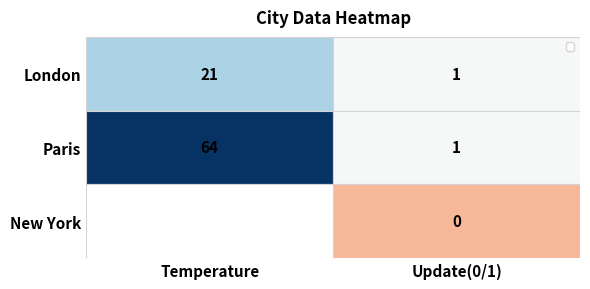

What is the difference between the London values at Temperature and Update(0/1)?

20